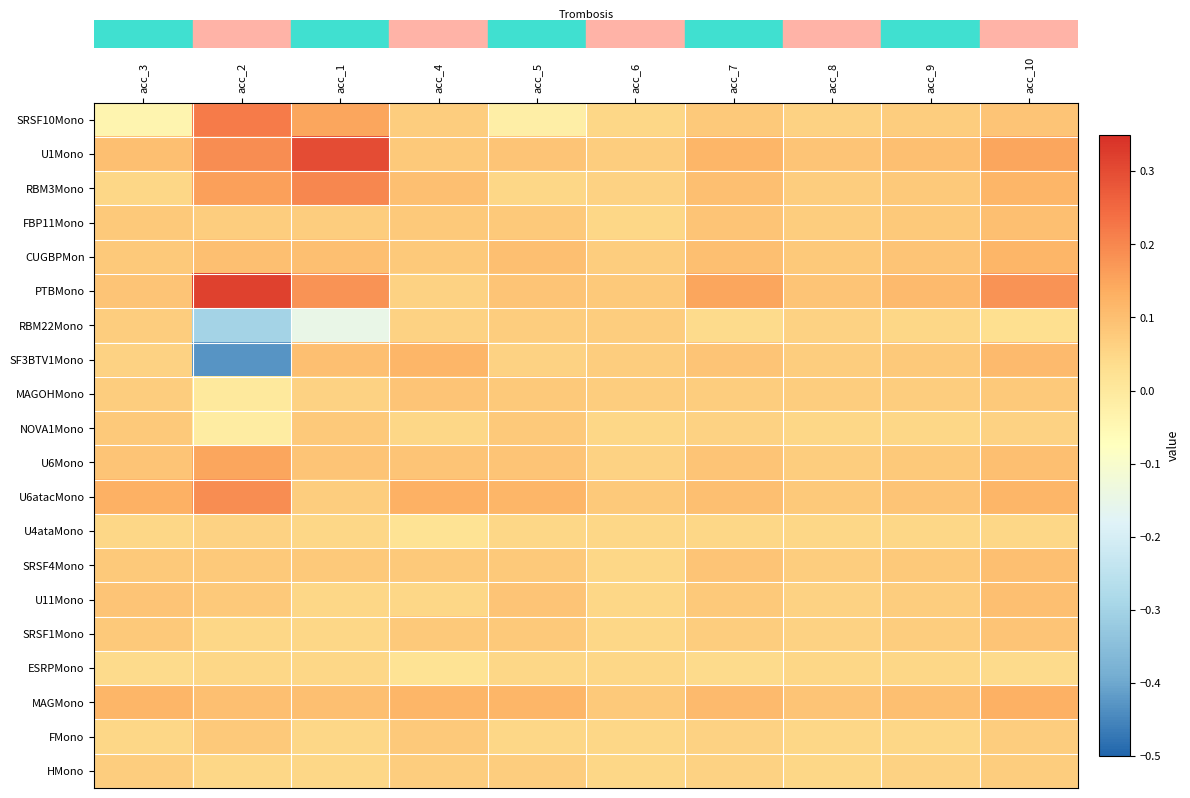

At how many categories does at least one series exceed 0?

10